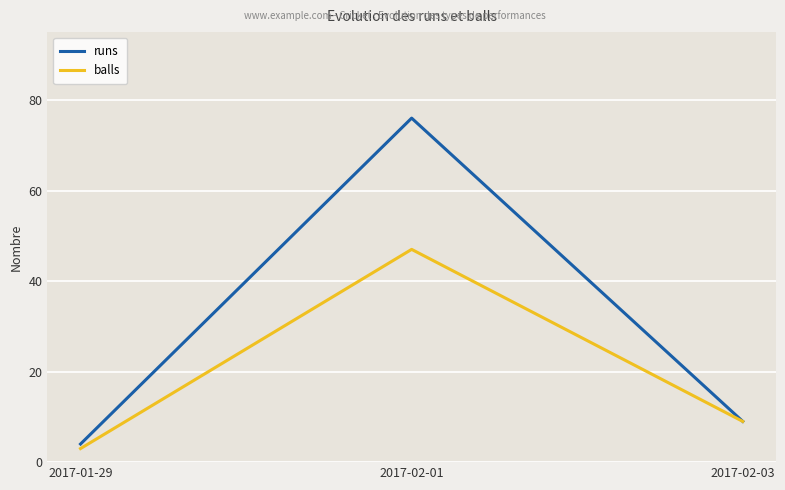

The value of runs at 2017-02-01 is 111. True or false?

False